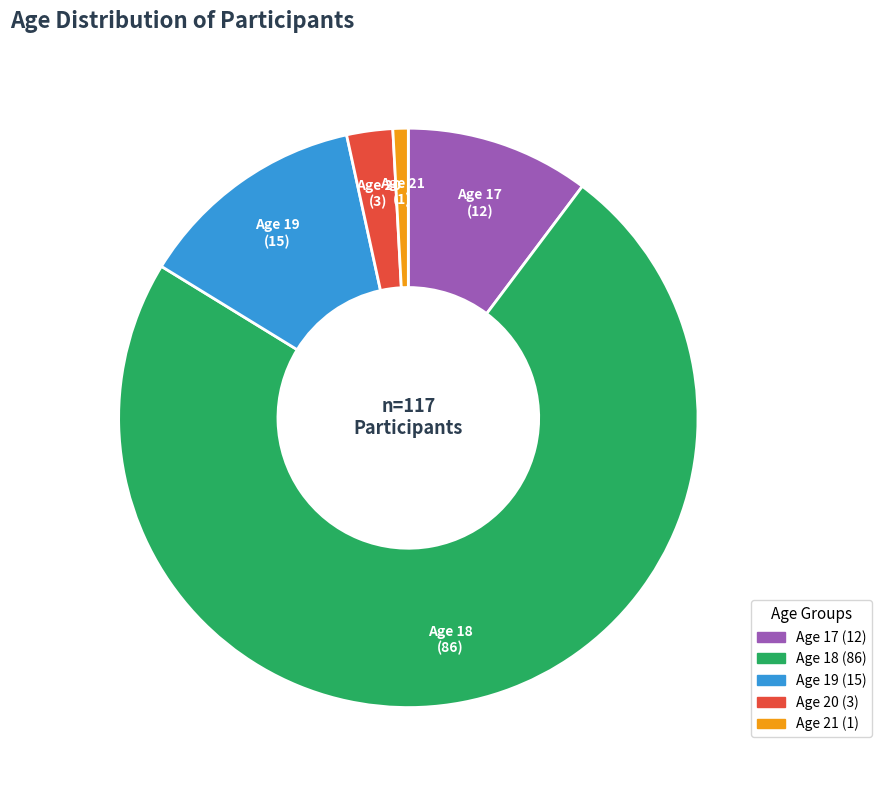

Is there any slice that represents more than half of the pie?

Yes